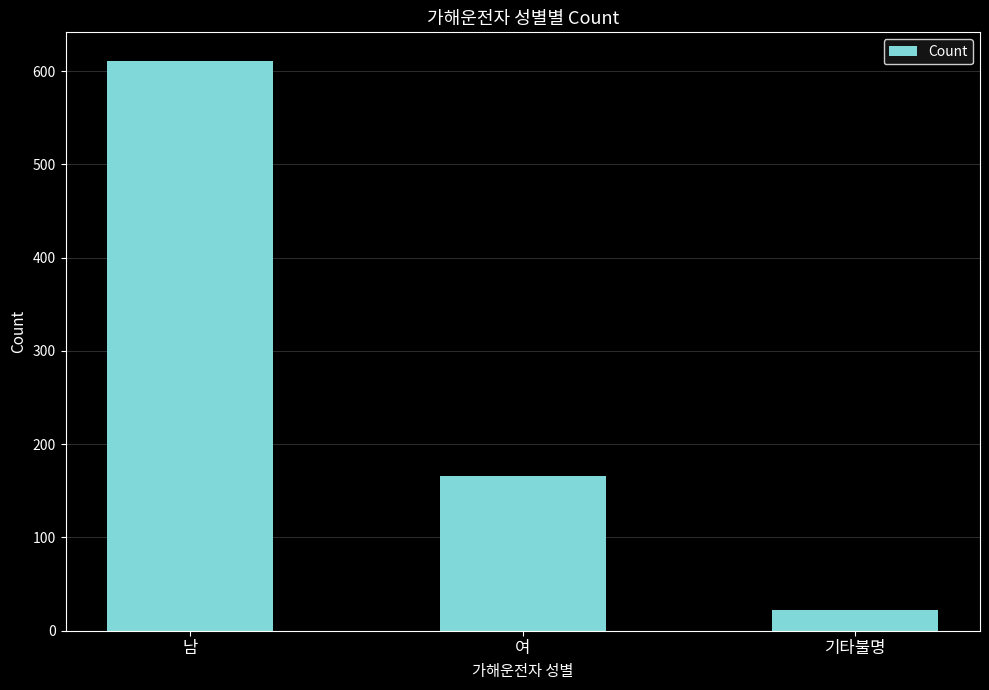

What is the sum of all values?

799